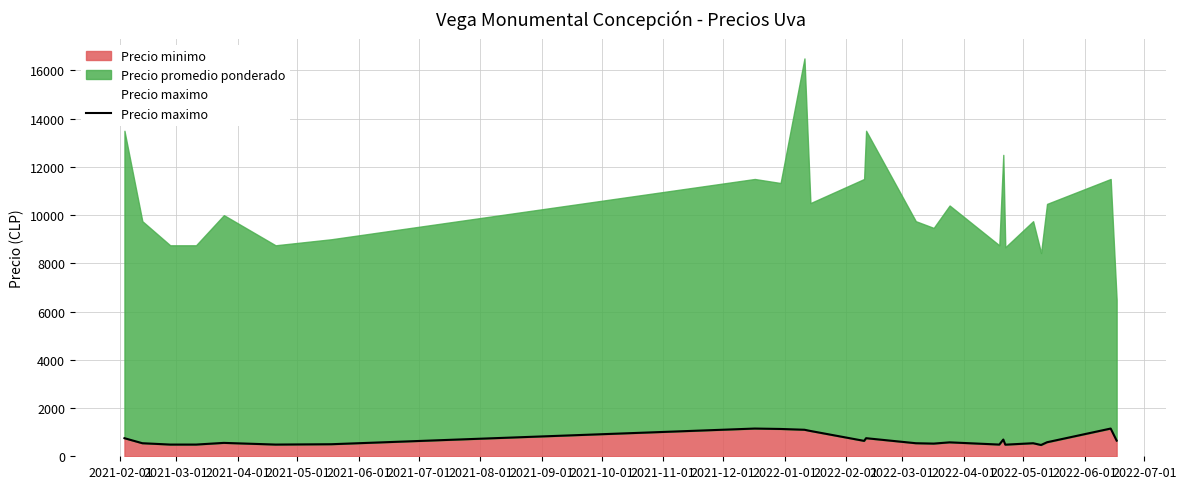

Reading right to left, extract all data points from this chart.

650.0	1150.0	582.0	468.0	541.5	482.0	694.5	486.0	578.0	526.0	541.5	750.0	639.0	1050.0	1100.0	1133.0	1150.0	500.0	486.0	555.5	486.0	486.0	486.0	541.5	750.0